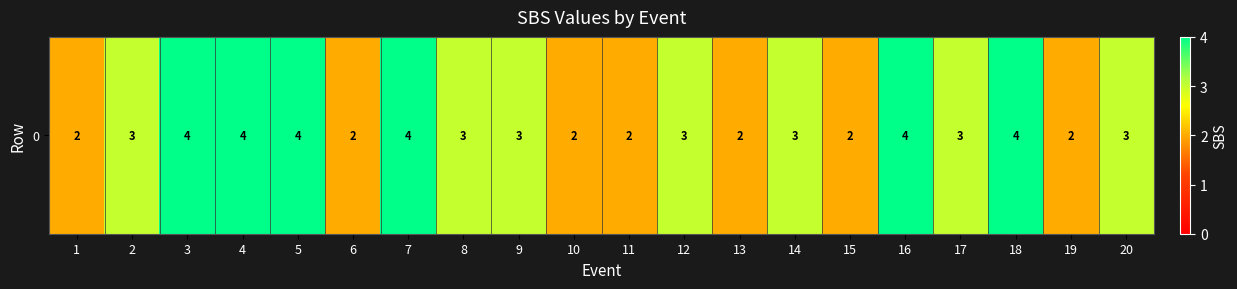

Rank the categories by value from lowest to highest.

1, 6, 10, 11, 13, 15, 19, 2, 8, 9, 12, 14, 17, 20, 3, 4, 5, 7, 16, 18